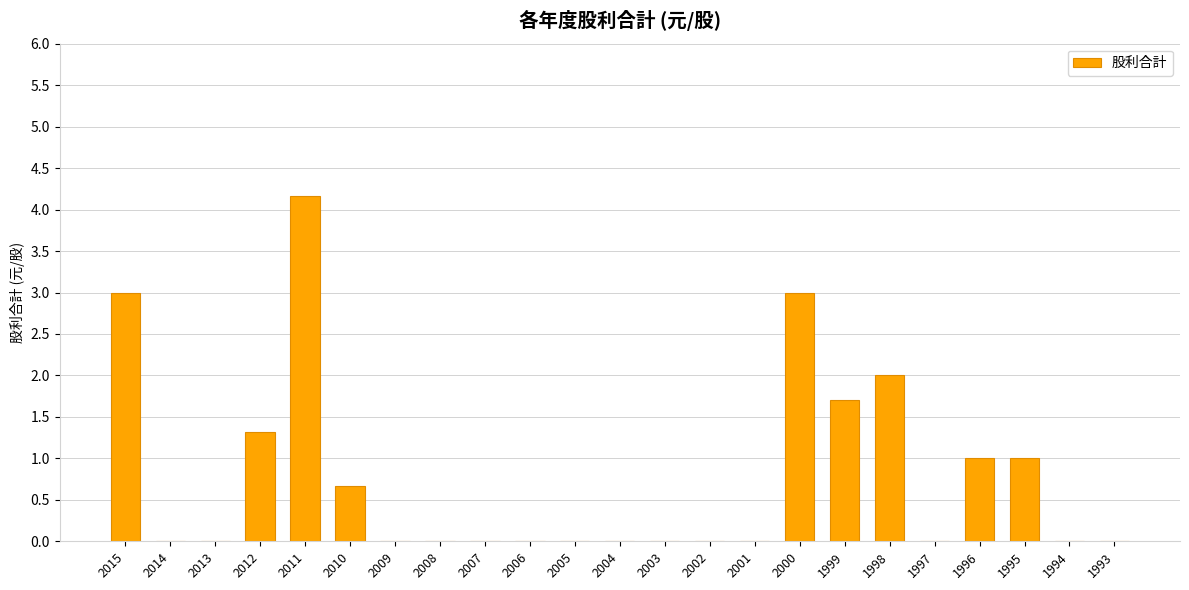

Reading right to left, what are all the values shown in this chart?

0.0	0.0	1.0	1.0	0.0	2.0	1.7	3.0	0.0	0.0	0.0	0.0	0.0	0.0	0.0	0.0	0.0	0.7	4.2	1.3	0.0	0.0	3.0